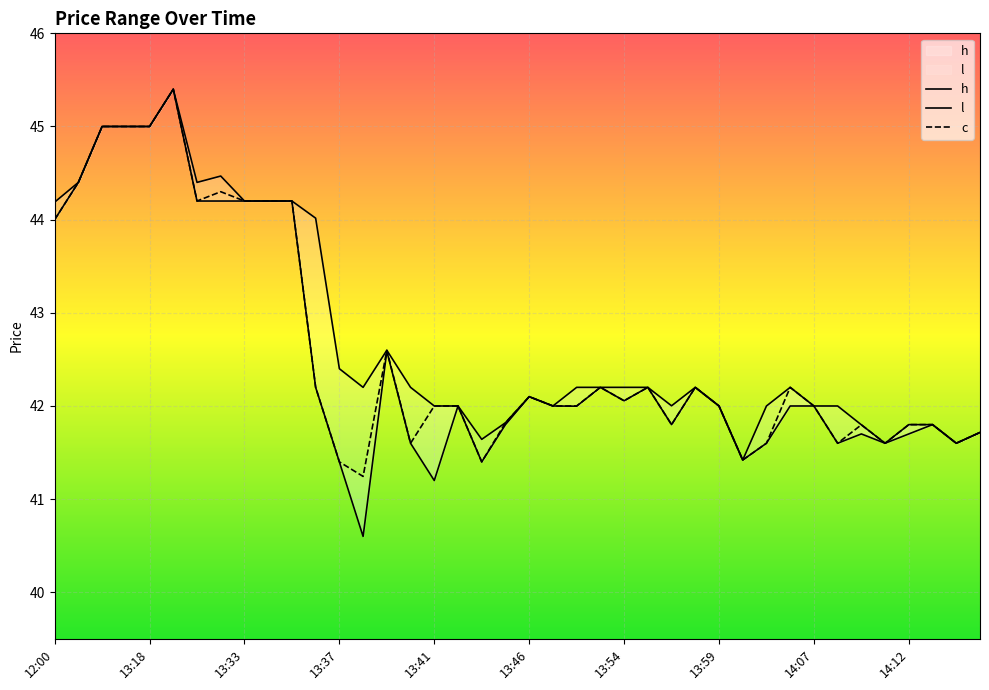

True or false: h and c cross at least once.

False